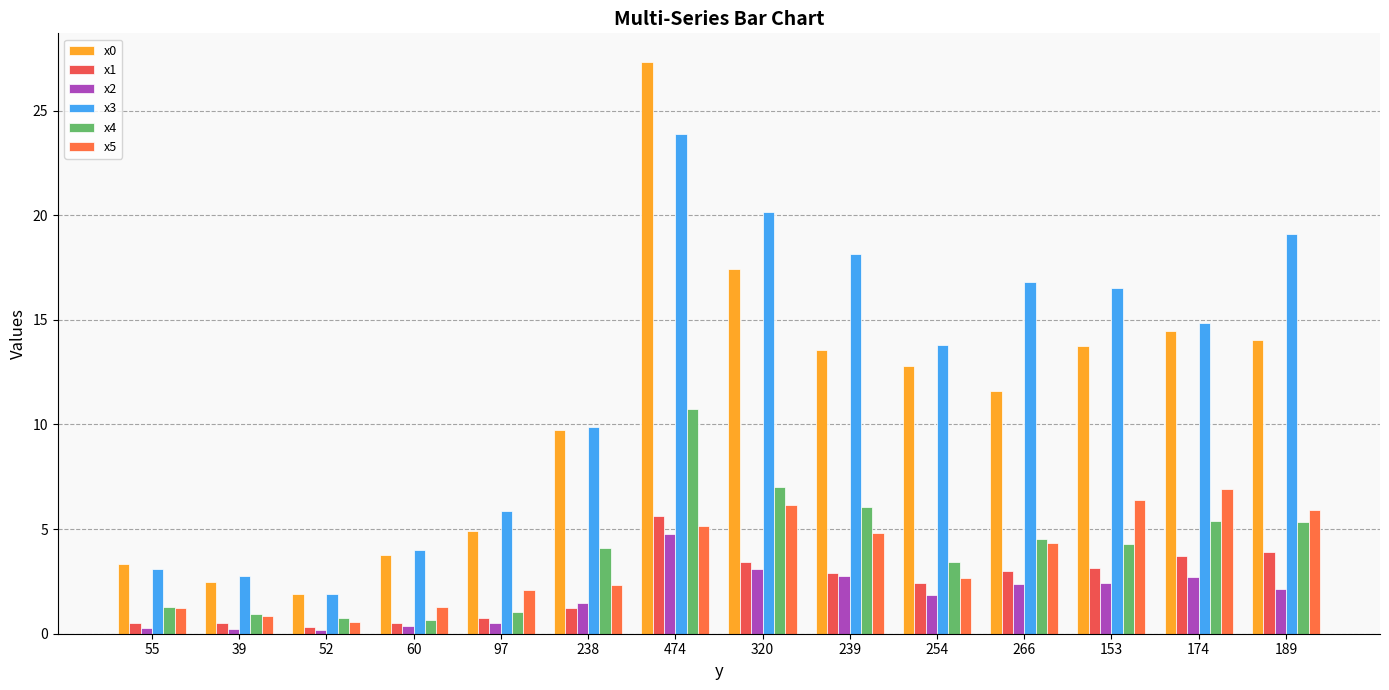

Between 320 and 266, which series saw the biggest shift?

x0